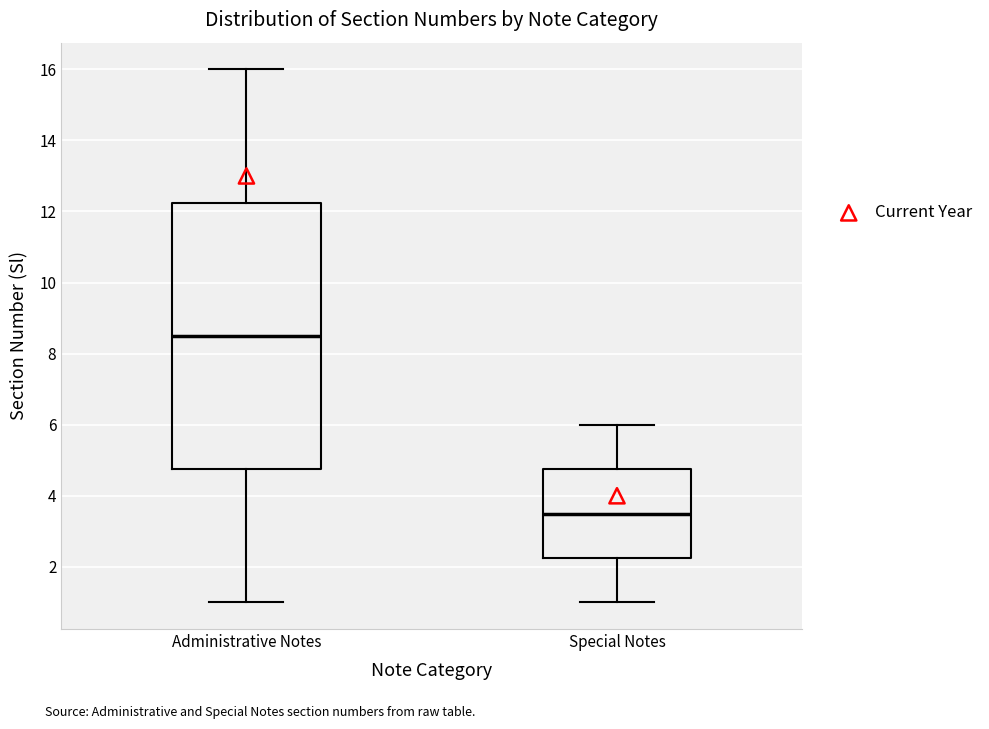

Comparing the boxes themselves (not the whiskers), which one is the tallest?

Administrative Notes